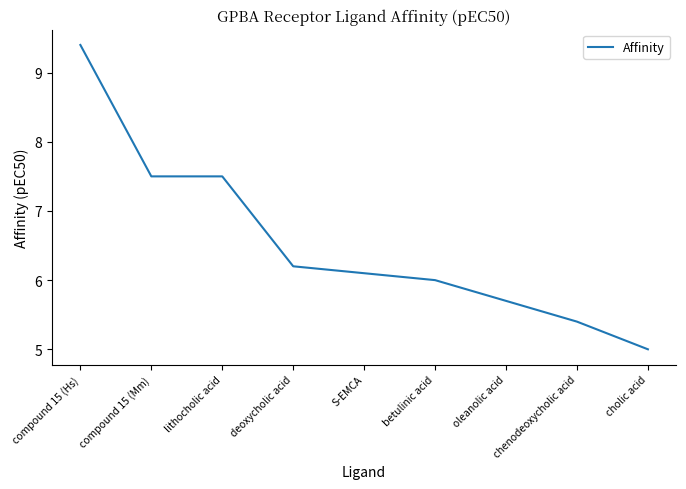

The chart shows a value of 11.2 at lithocholic acid. True or false?

False